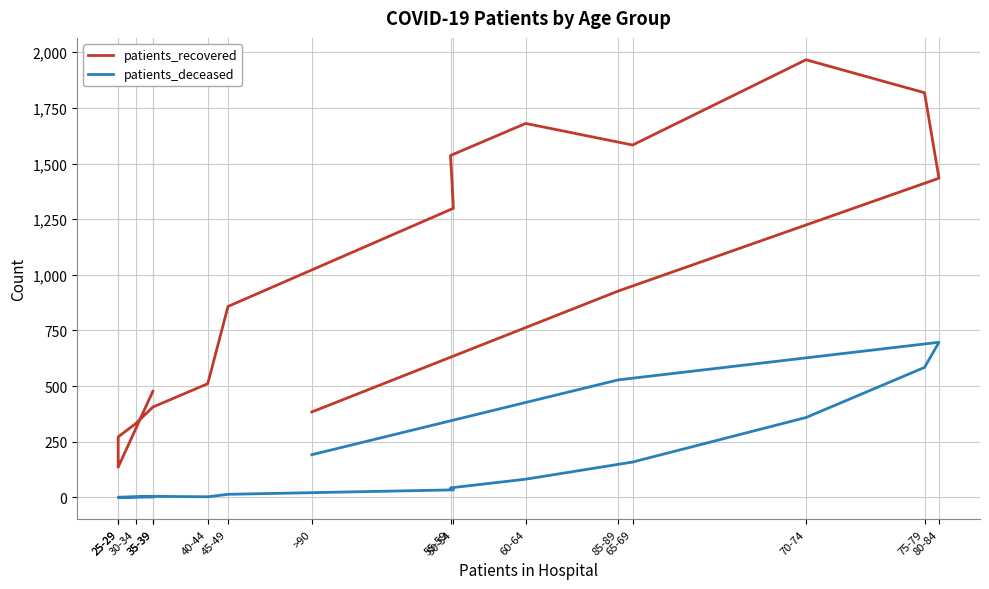

Reading left to right, what are all the values shown in this chart?

patients_recovered: 477	136	272	331	406	511	858	1299	1536	1680	1583	1966	1818	1434	927	384
patients_deceased: 2	0	1	3	5	3	14	34	43	82	159	359	584	697	528	192